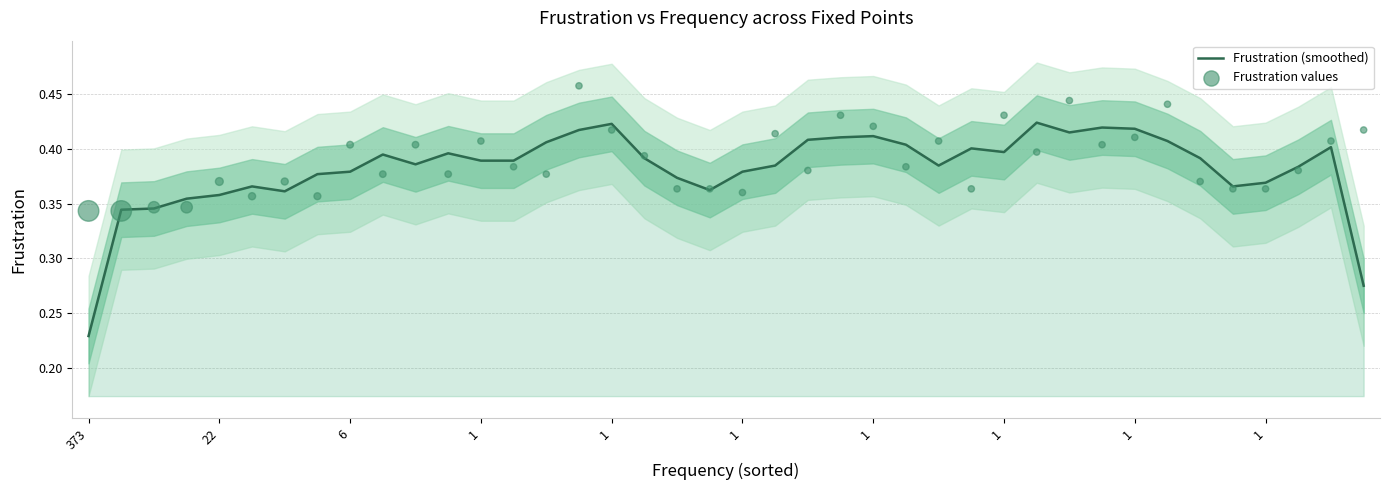

Which series contains the highest Y value?

Frustration values